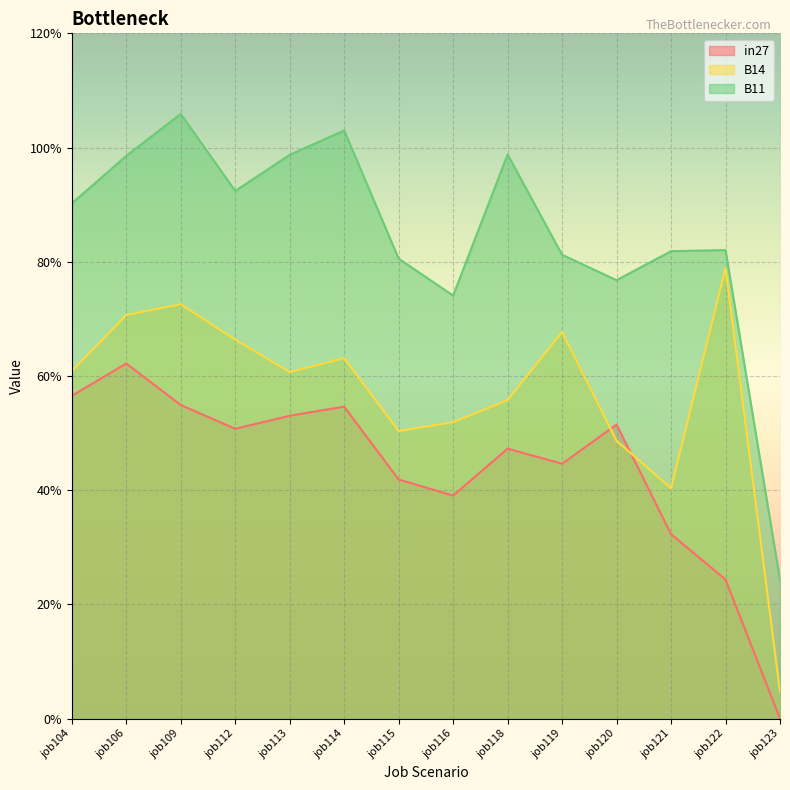

At which category does the chart reach its peak across all series?

job109